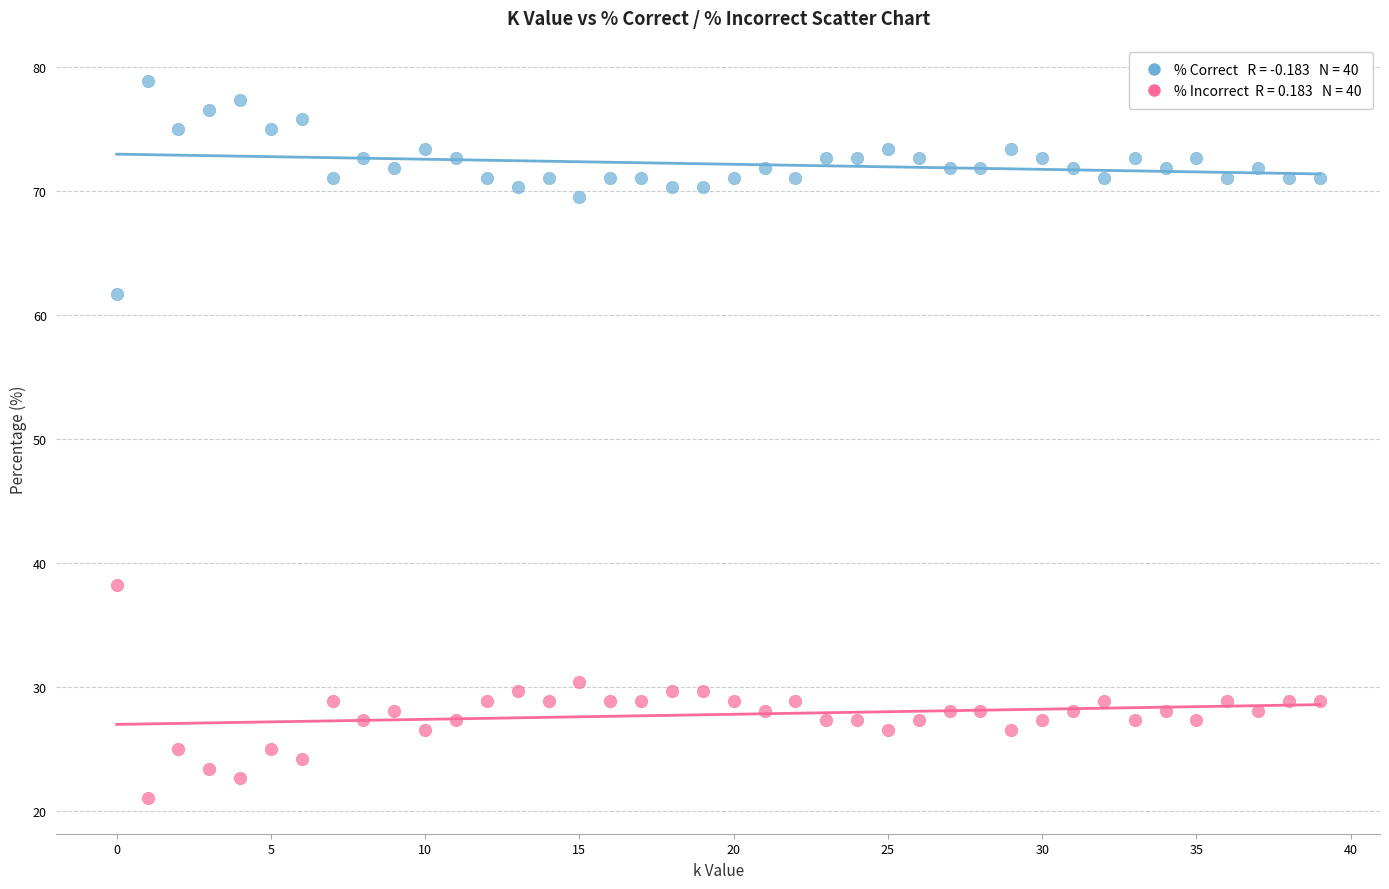

Across all data points, what is the range of Y values (max minus min)?

57.8